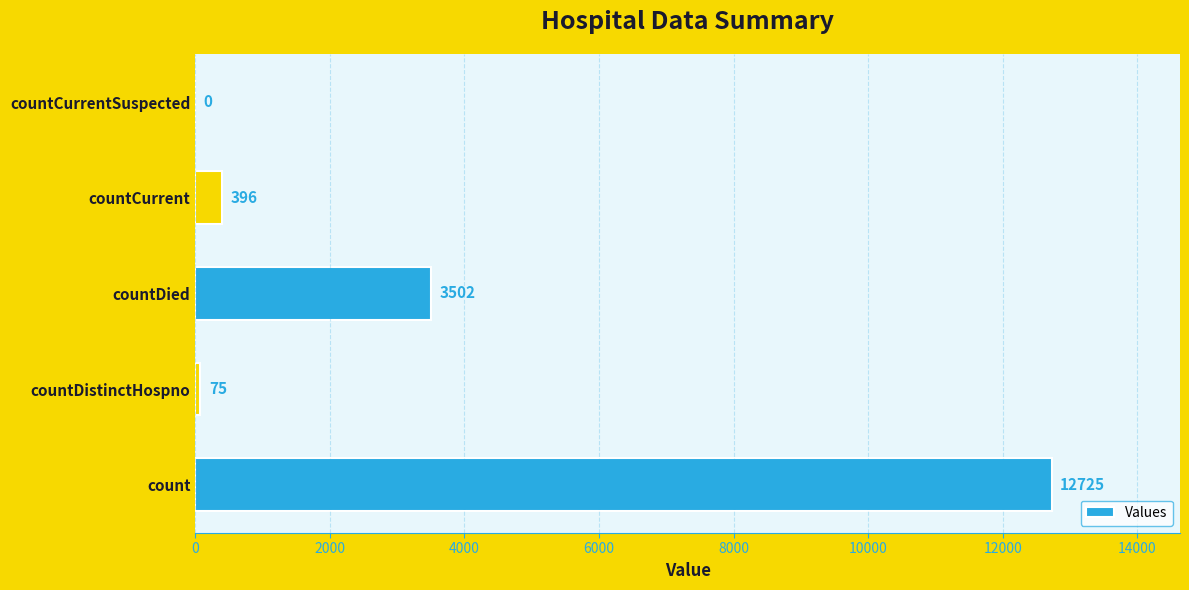

What is the approximate value at countDistinctHospno, to the nearest 100?

100